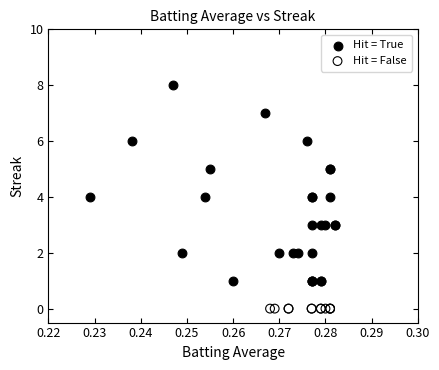

Which series reaches the maximum Y coordinate?

Hit = True